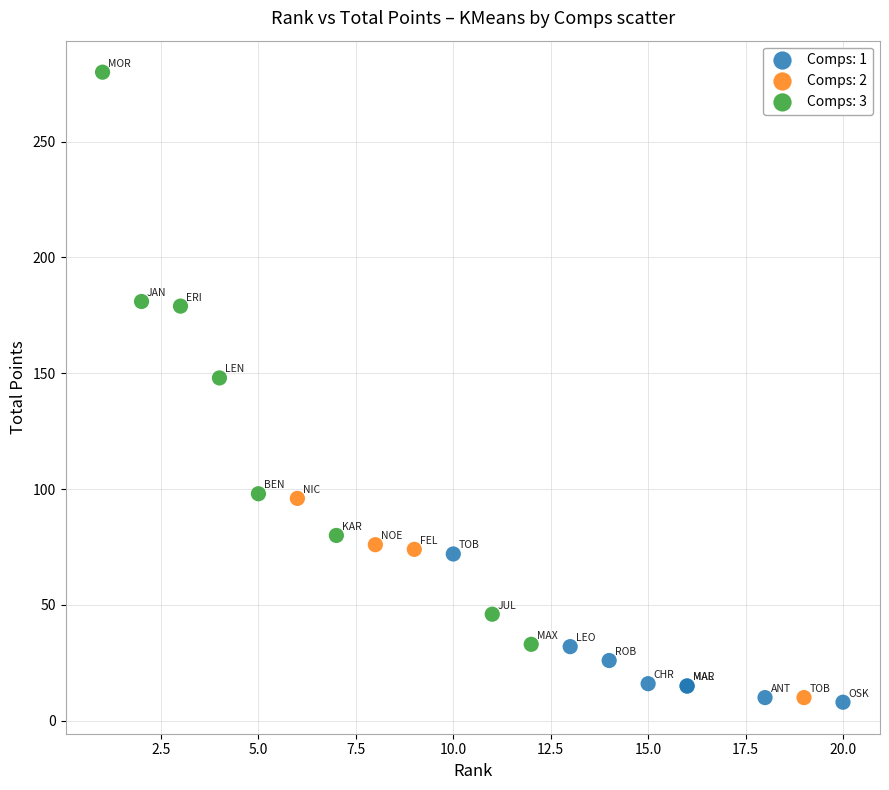

What are all the series names shown in the legend?

Comps: 1, Comps: 2, Comps: 3